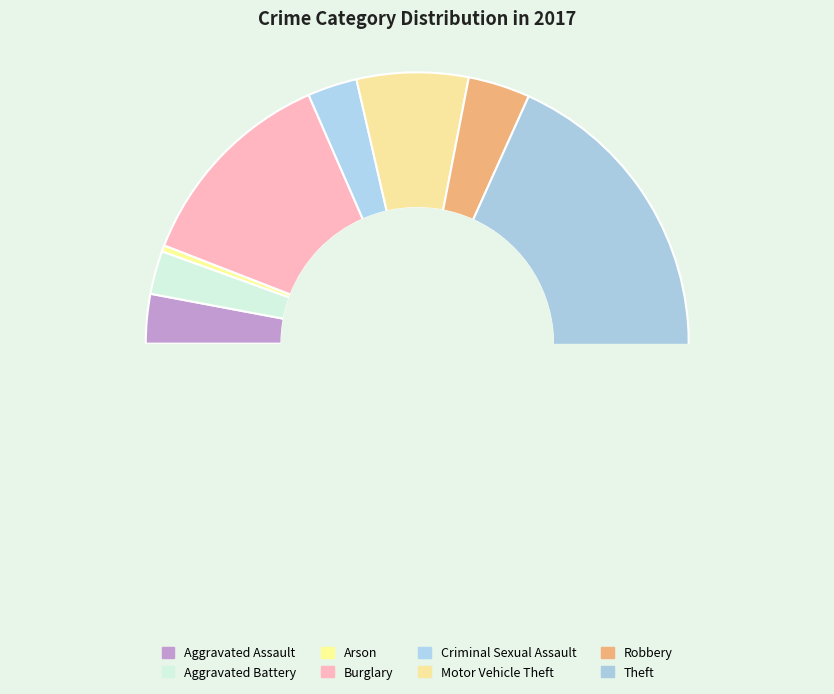

To the nearest percent, what is the difference between the Robbery and Aggravated Assault slice percentages?

1%